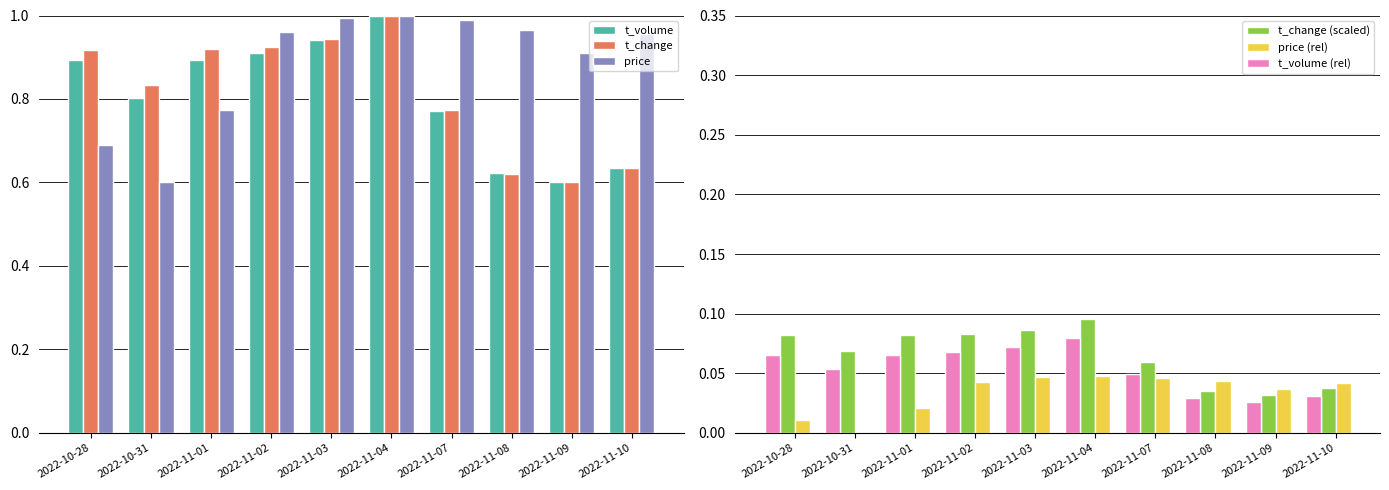

Which series has the largest total across all categories?

price